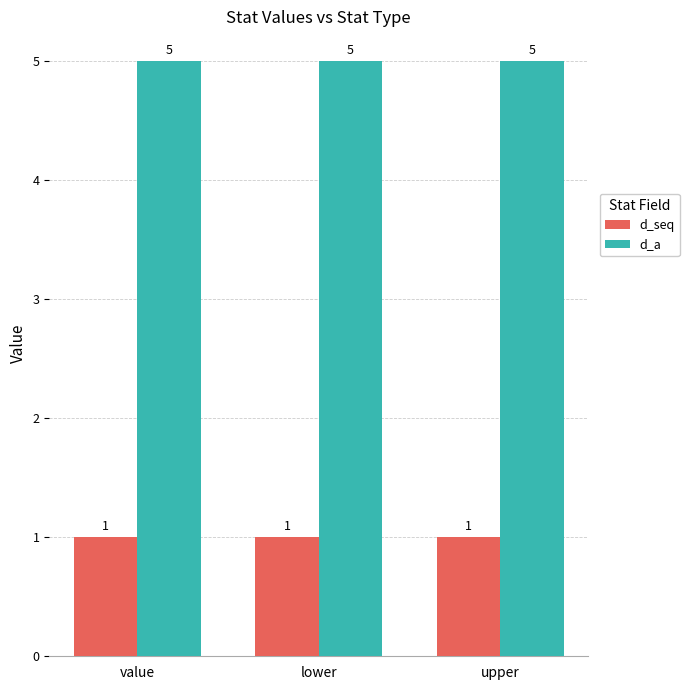

Reading left to right, extract all data points from this chart.

d_seq: value=1	lower=1	upper=1
d_a: value=5	lower=5	upper=5